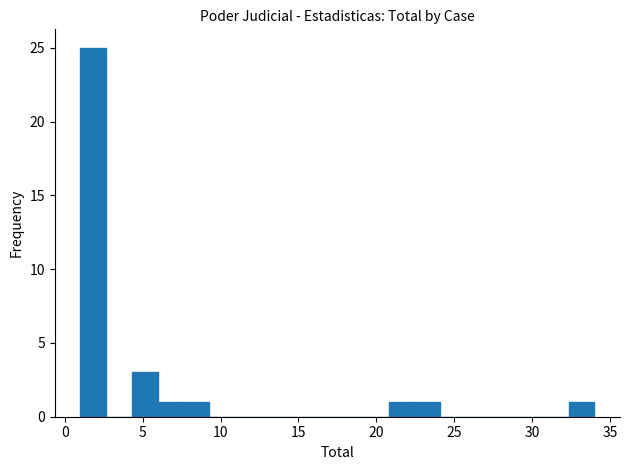

Read against the x-axis, roughly where is the centre of the tallest bar?

2.0